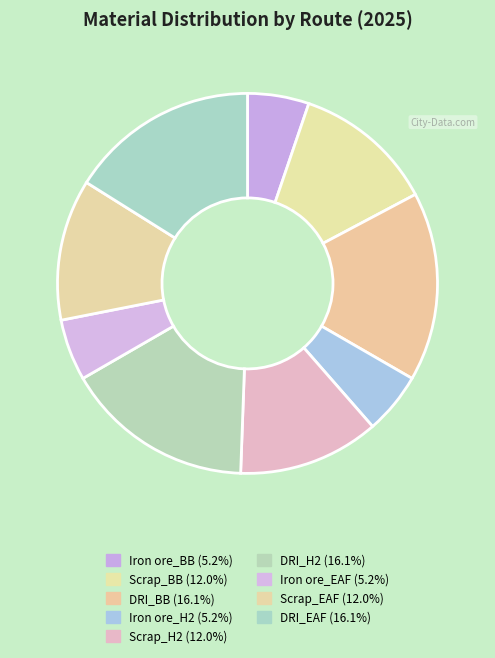

How many slices are in this pie chart?

9